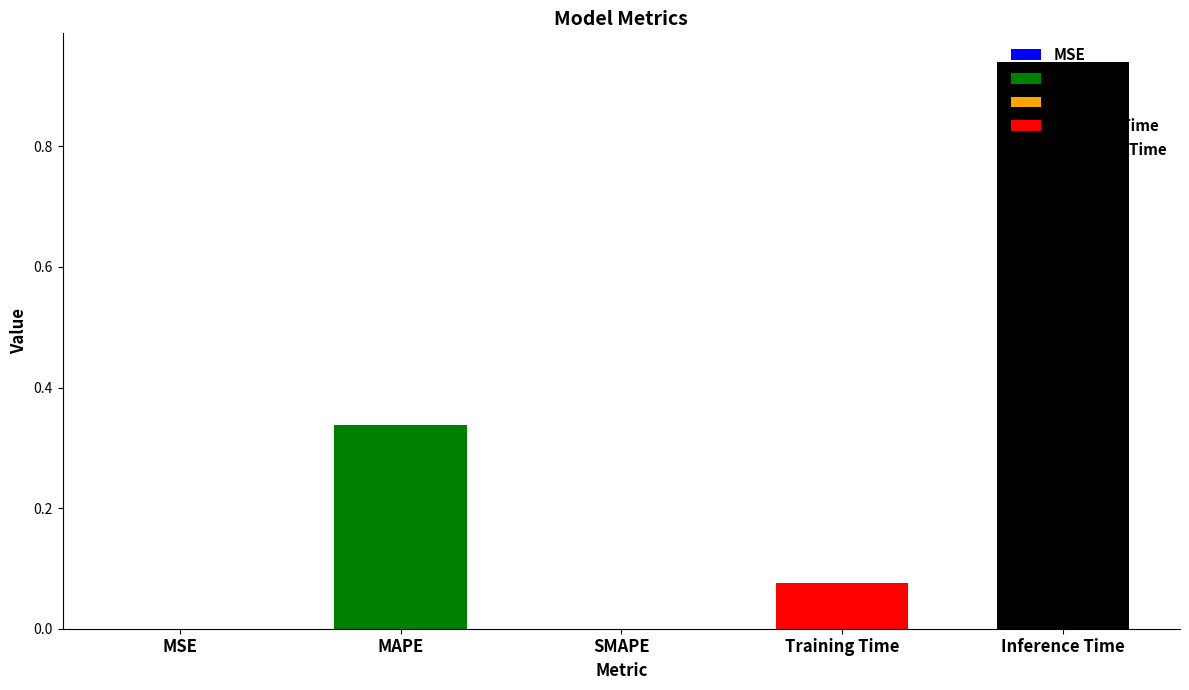

The value at MSE is 0.0. True or false?

True